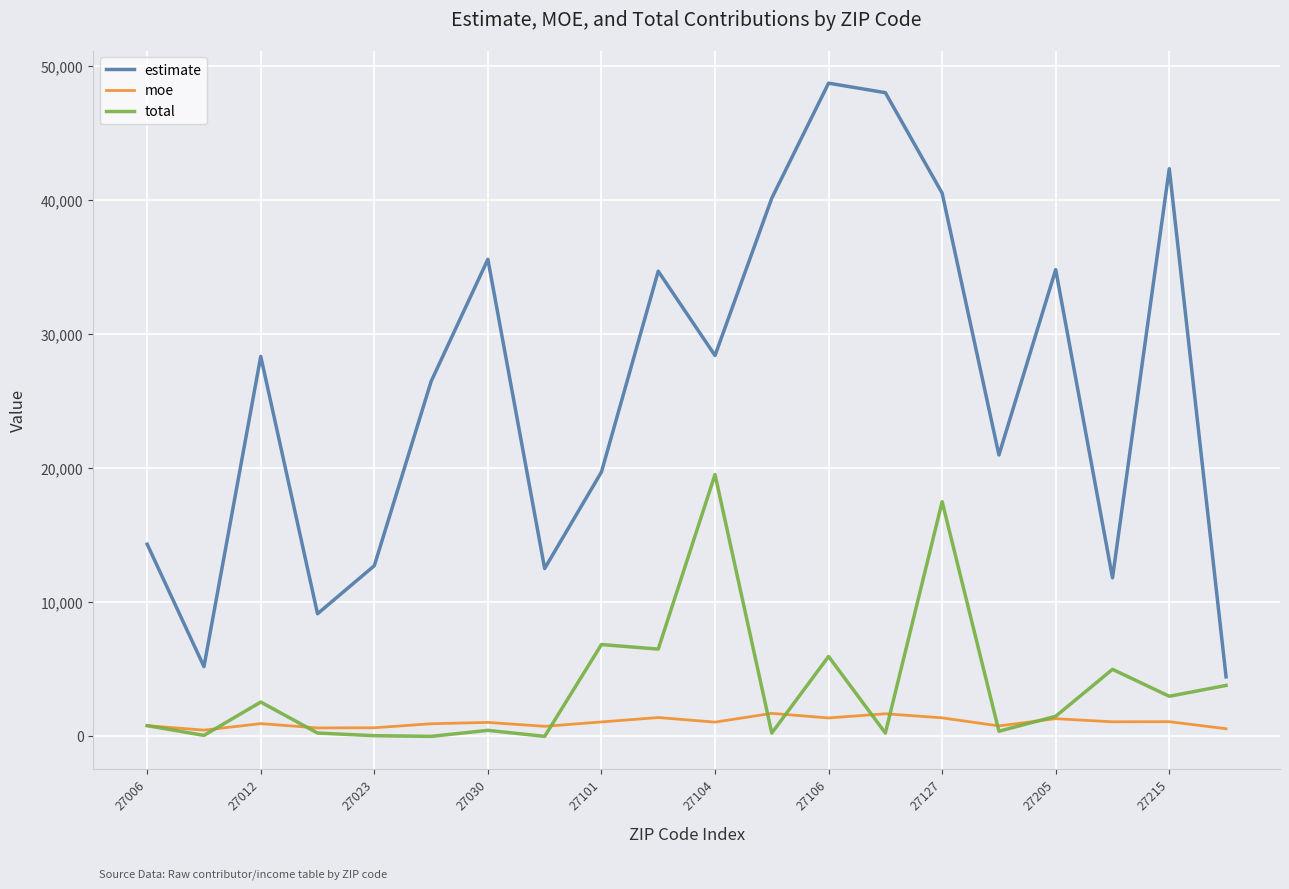

Which series has the largest total across all categories?

estimate